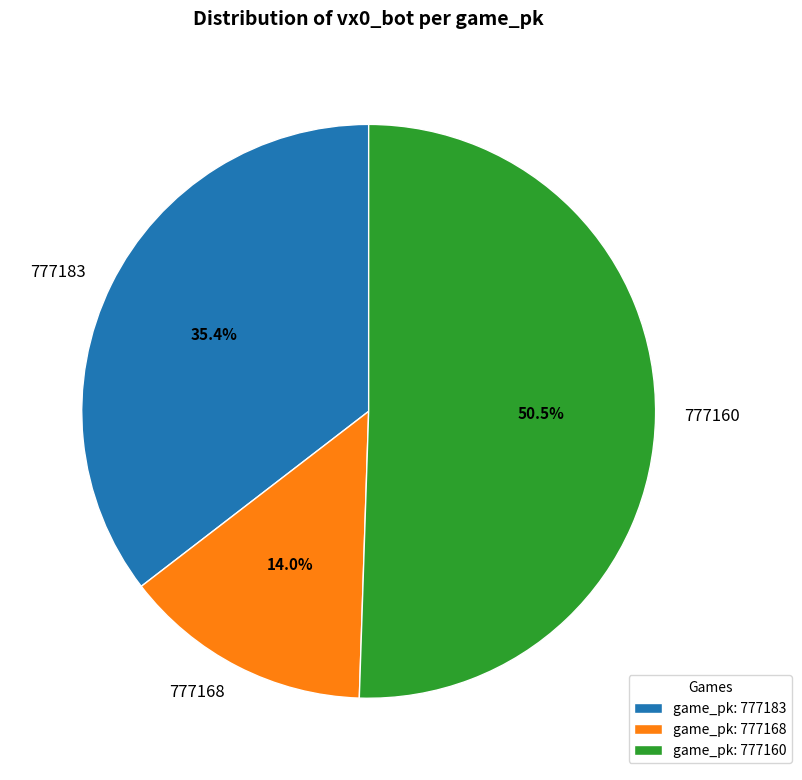

Between 777183 and 777160, which is larger?

777160